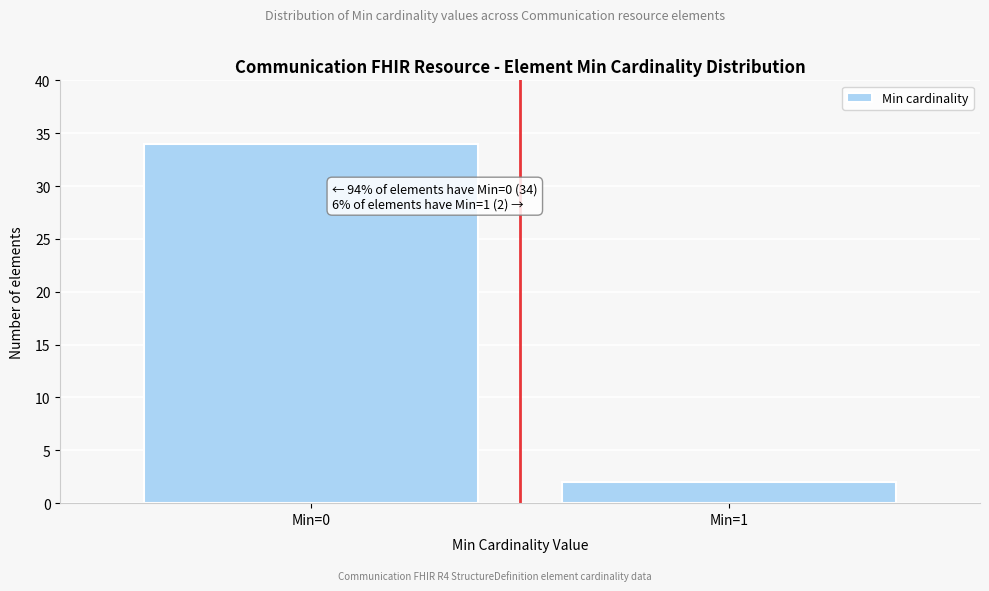

Reading right to left, extract all data points from this chart.

Min=1=2	Min=0=34